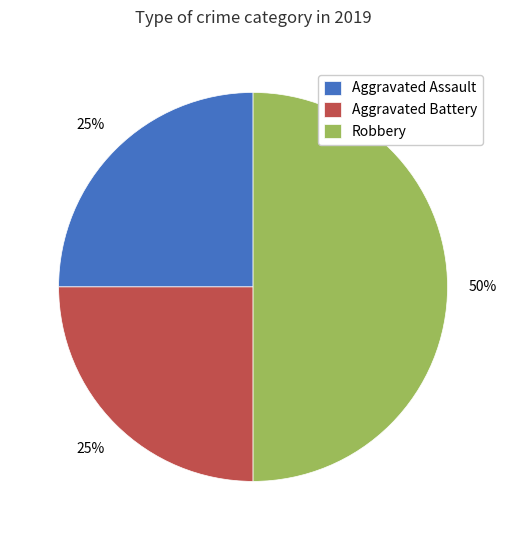

Is it true that Aggravated Assault is 11% of the pie?

False